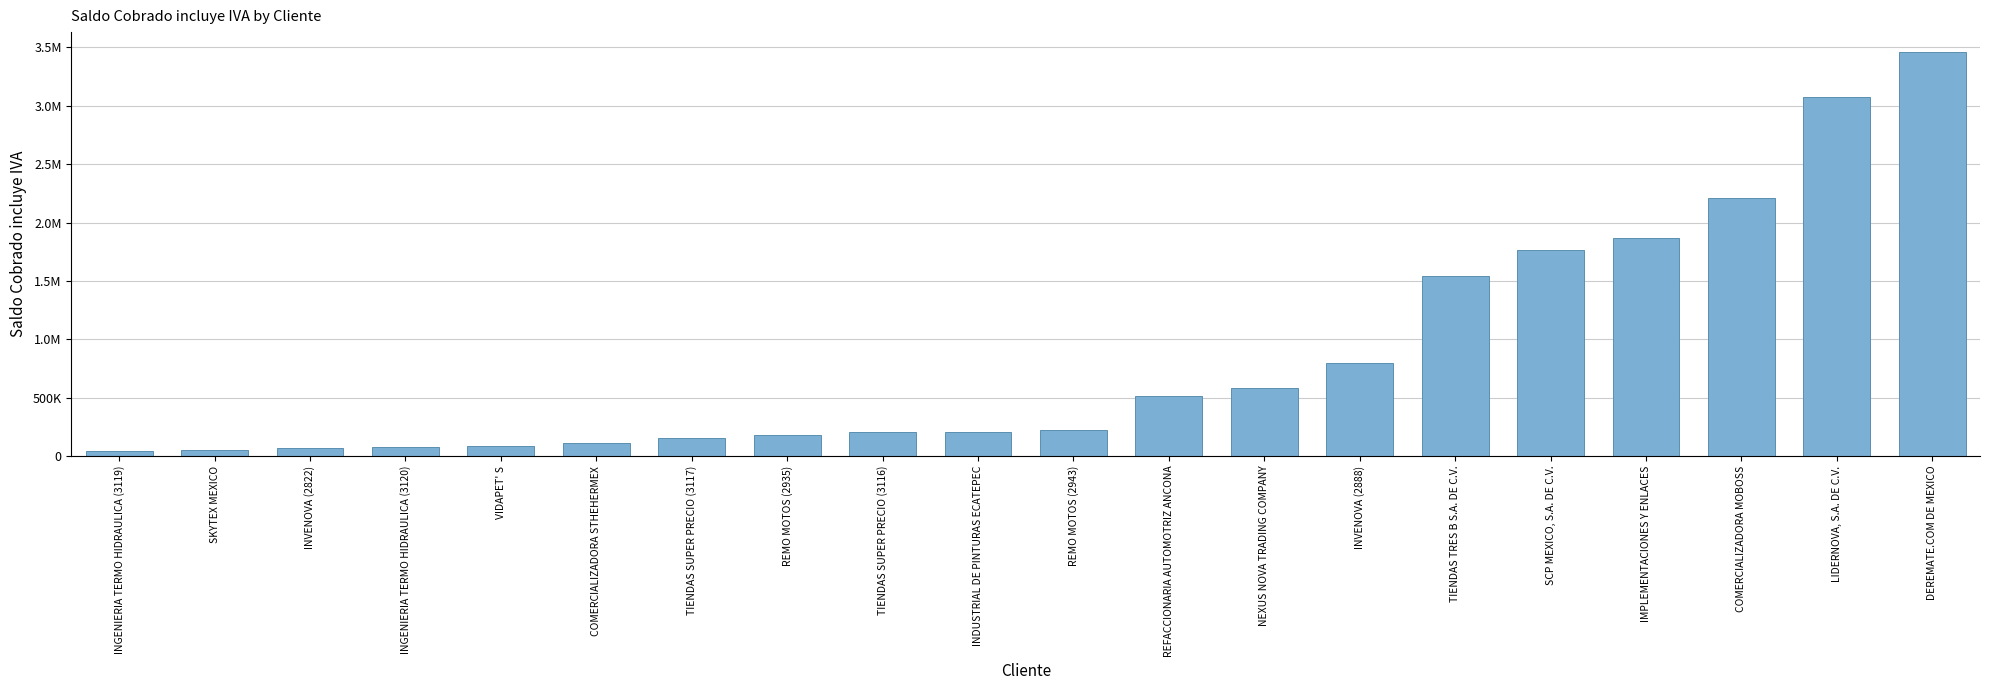

Which label corresponds to the largest value in the chart?

DEREMATE.COM DE MEXICO